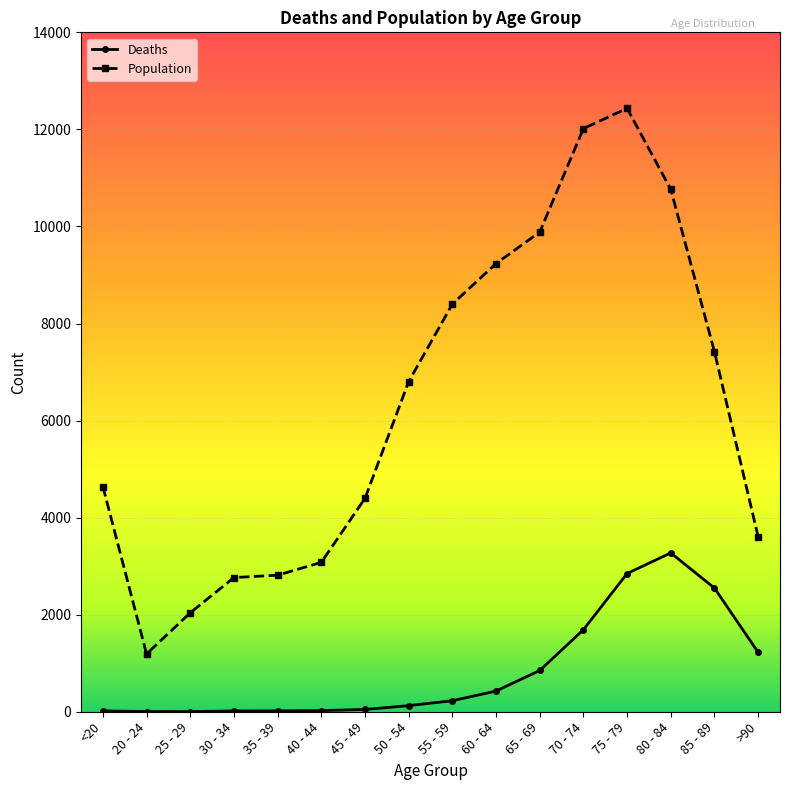

At which label is Deaths closest to 1638?

70 - 74